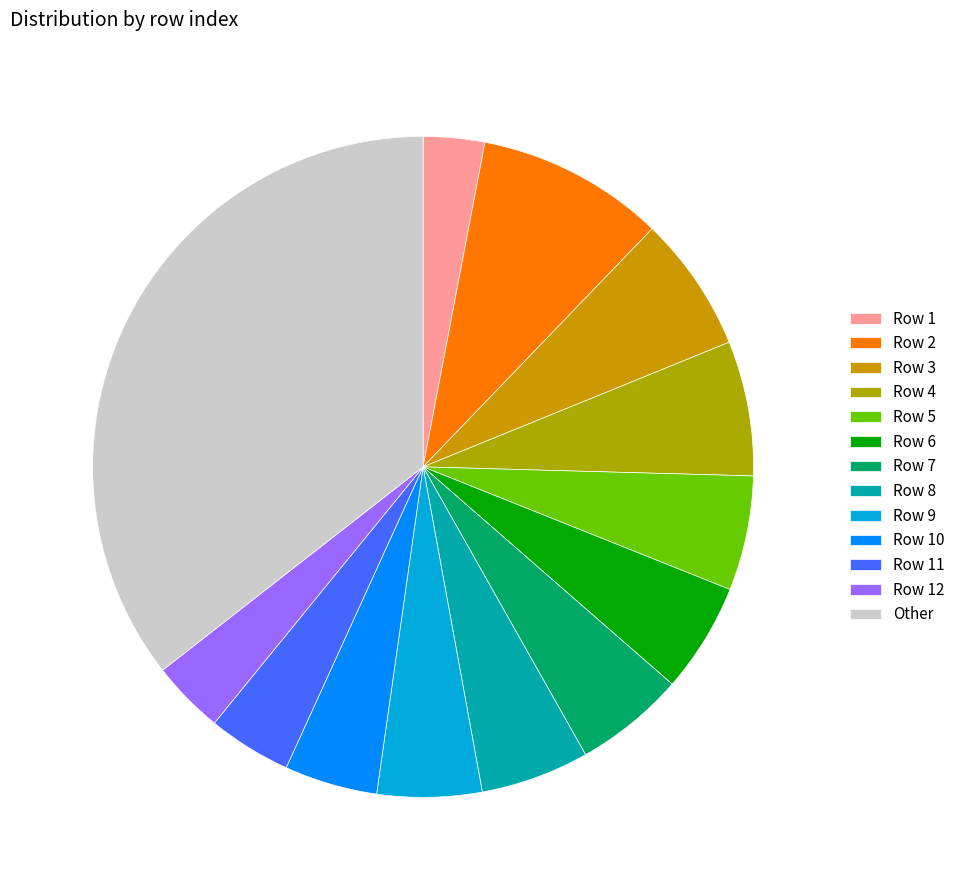

How many slices are in this pie chart?

13